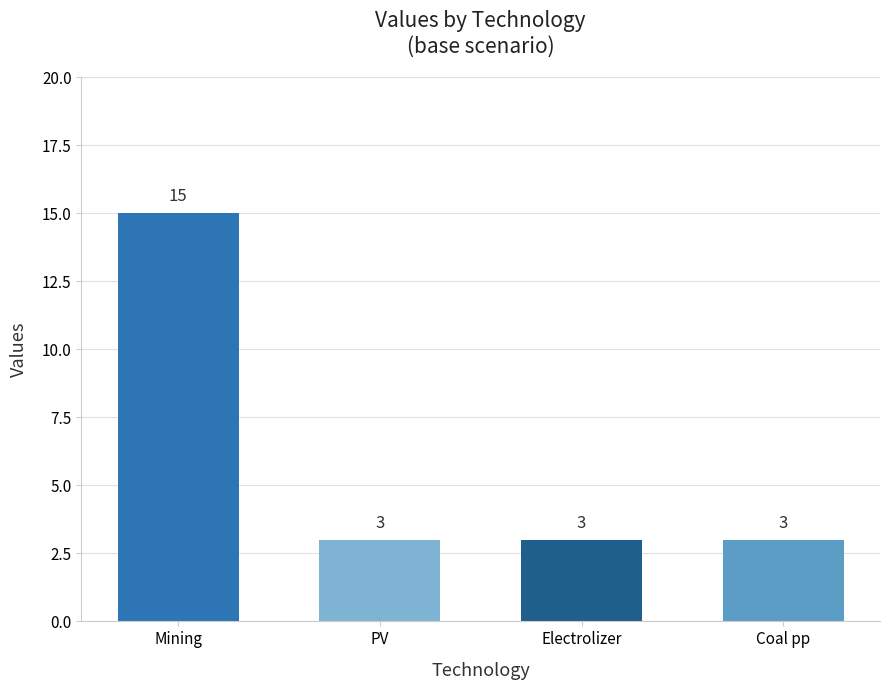

What is the greatest value displayed?

15